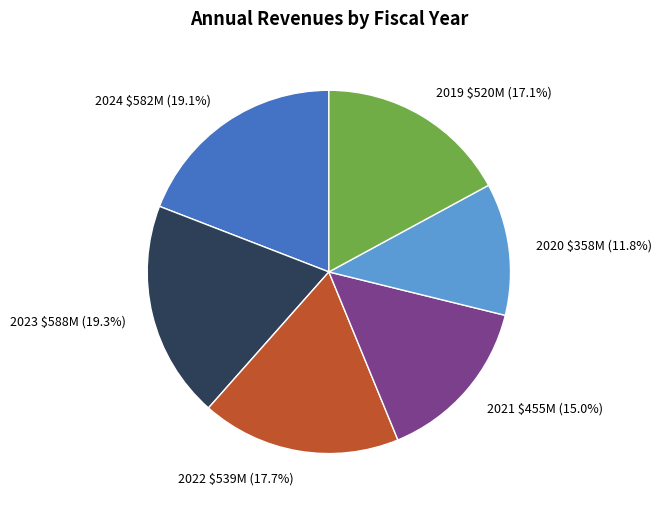

How many segments does this pie chart have?

6